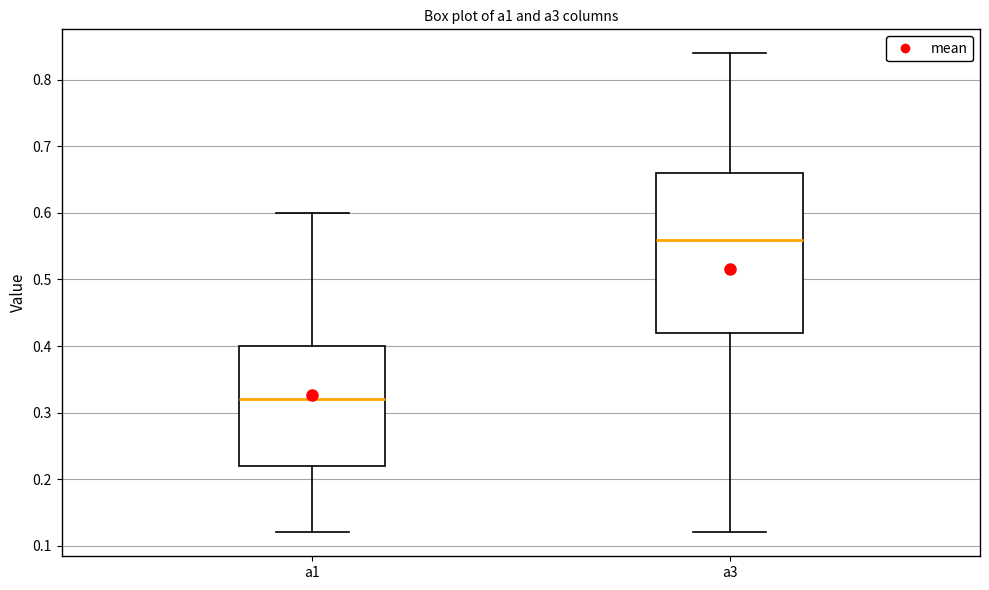

Where does the lower whisker of the box for a1 end on the y-axis? The values are not printed on the chart, so give them approximately, as read against the axis.

0.12